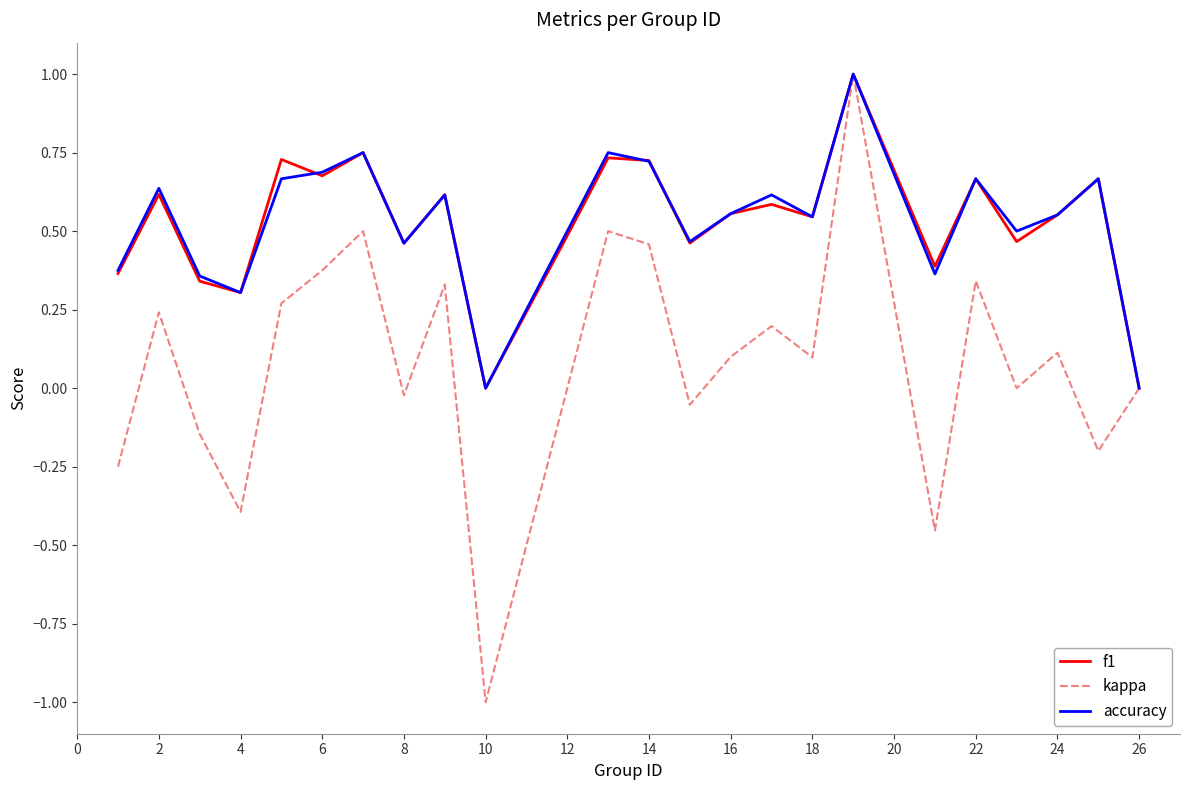

True or false: f1 has more than 0 points higher than both neighbors.

True